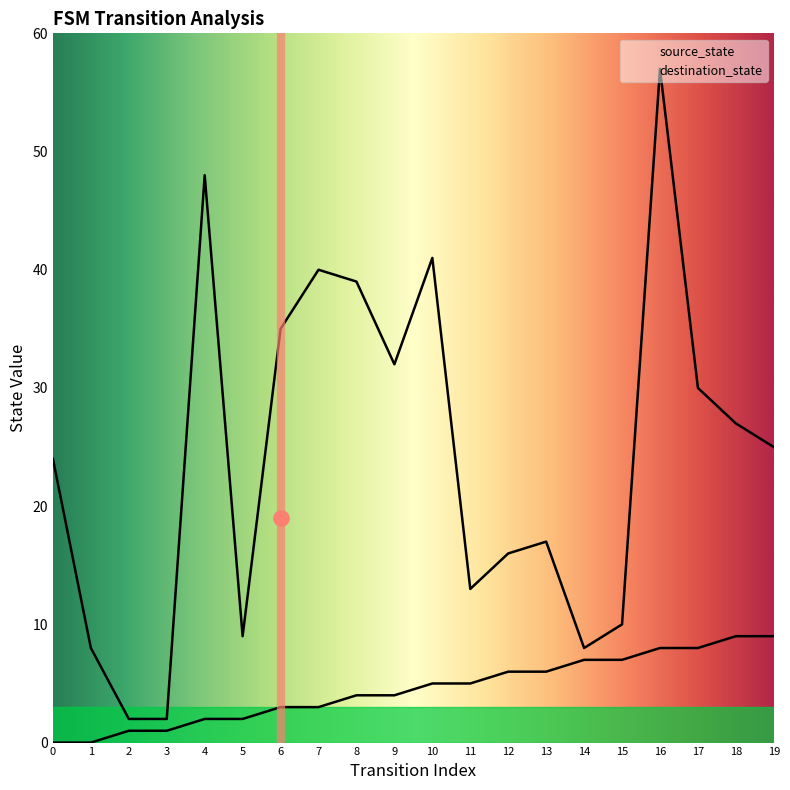

Is the value of source_state at 10 greater than the value of destination_state at 14?

No